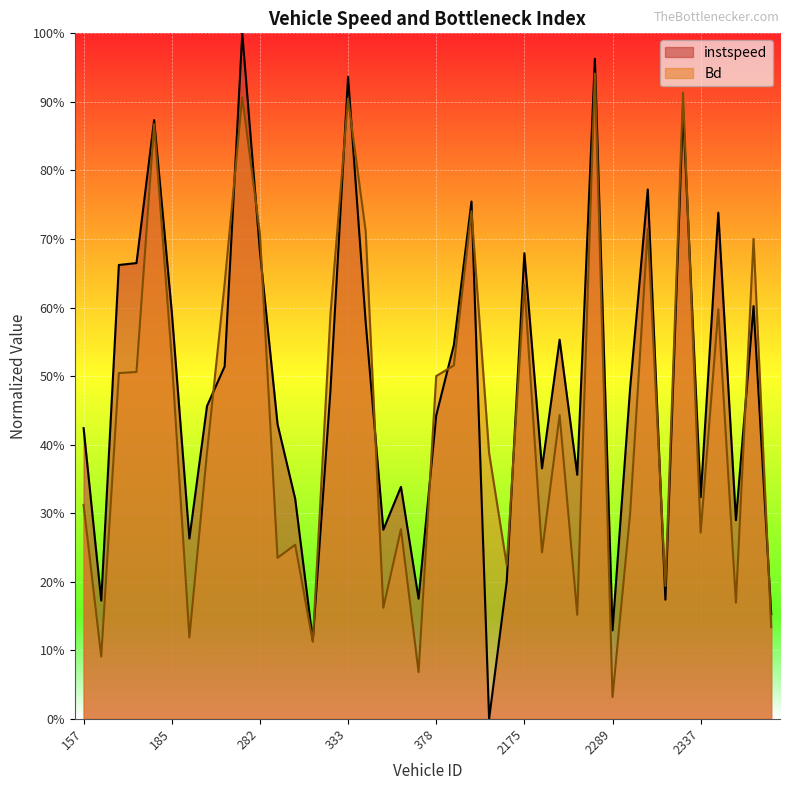

What is the sum of all Bd values?

17.7